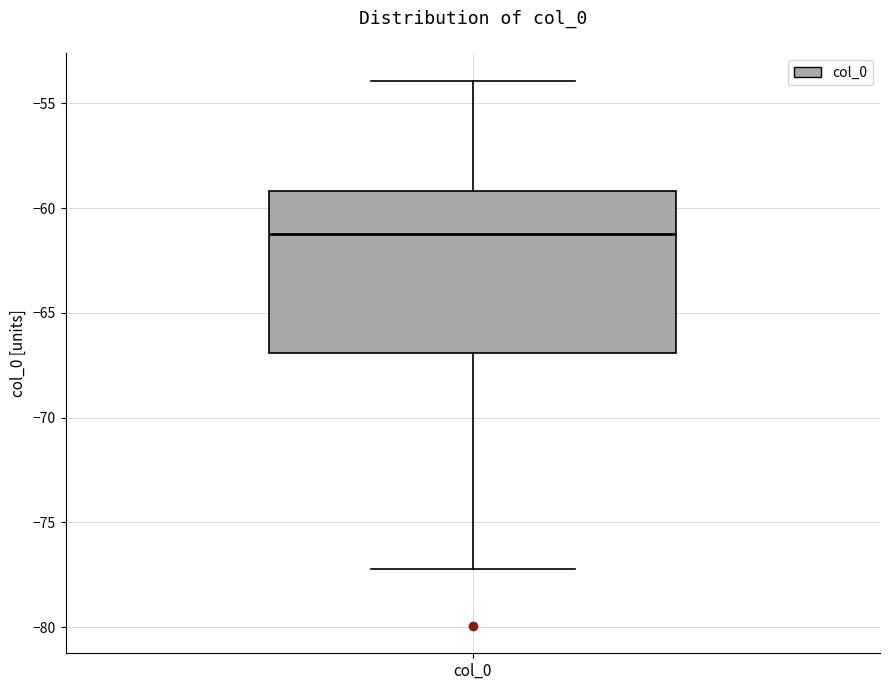

Where does the lower whisker of the box for col_0 end on the y-axis? The values are not printed on the chart, so give them approximately, as read against the axis.

-77